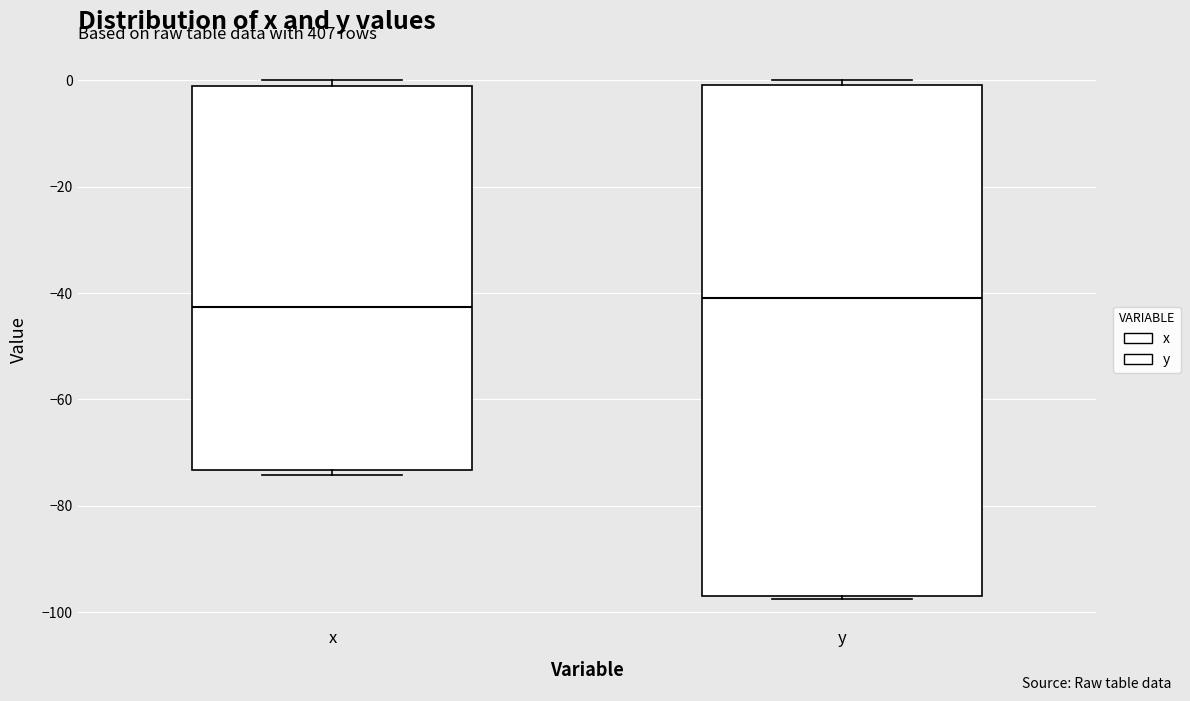

Reading left to right, read every box against the y-axis: the position of its median line, the range the box covers, and the ends of its whiskers. The values are not printed on the chart, so give them approximately, as read against the axis.

x: median -42, box -74 to 0, whiskers -74 (just below the box's lower edge) to 0 (just above the box's upper edge)
y: median -40, box -96 to 0, whiskers -98 to 0 (just above the box's upper edge)